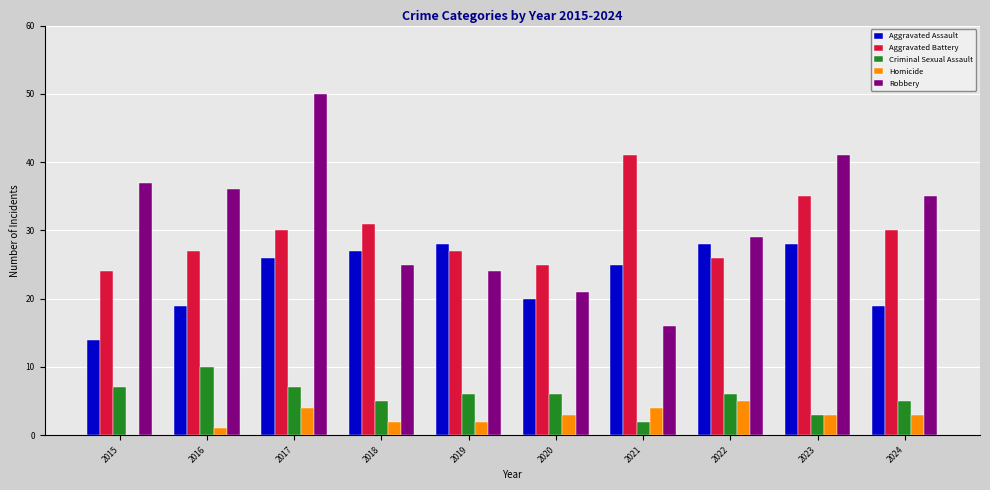

True or false: Robbery has a value of 55 at 2015.

False